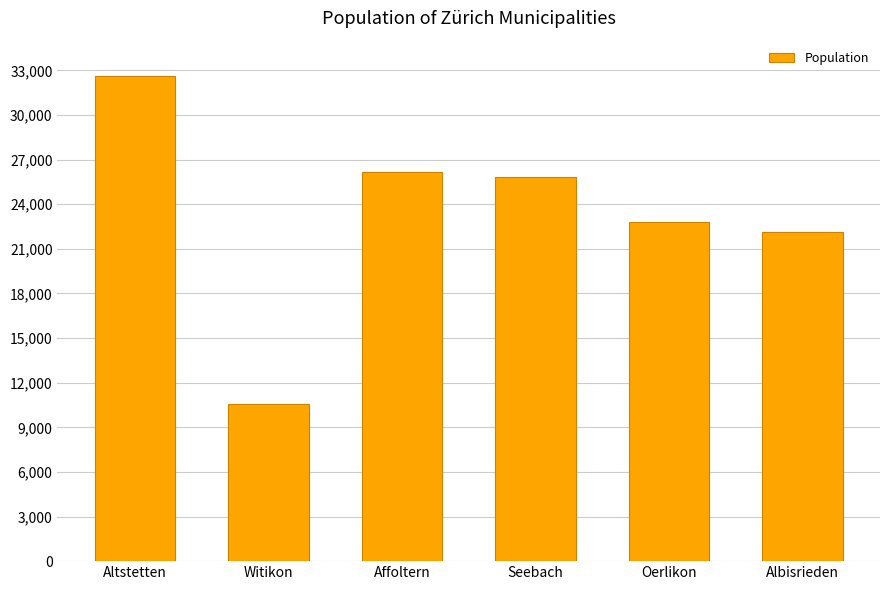

What is the value of the 6th bar from the left?

22113